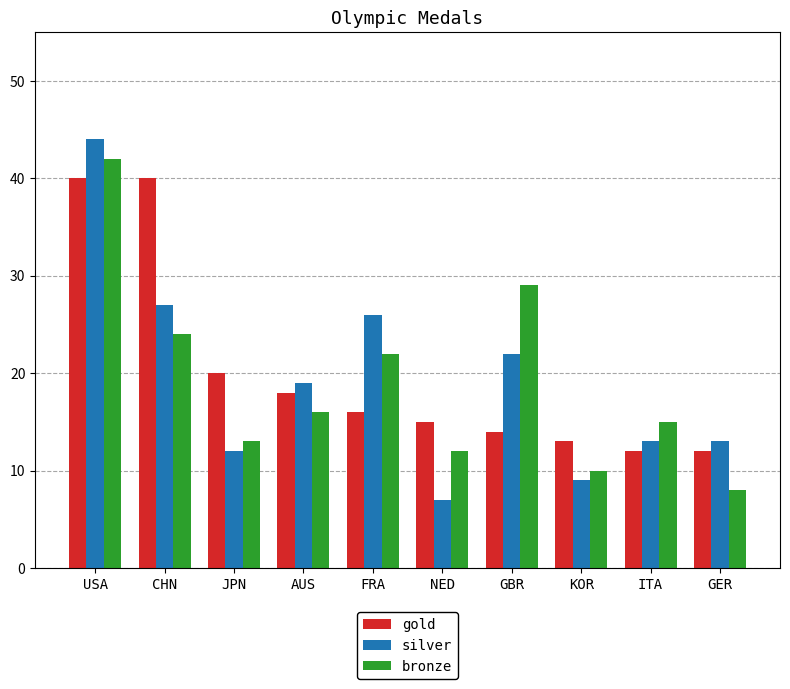

Which series has the largest range (max minus min)?

silver